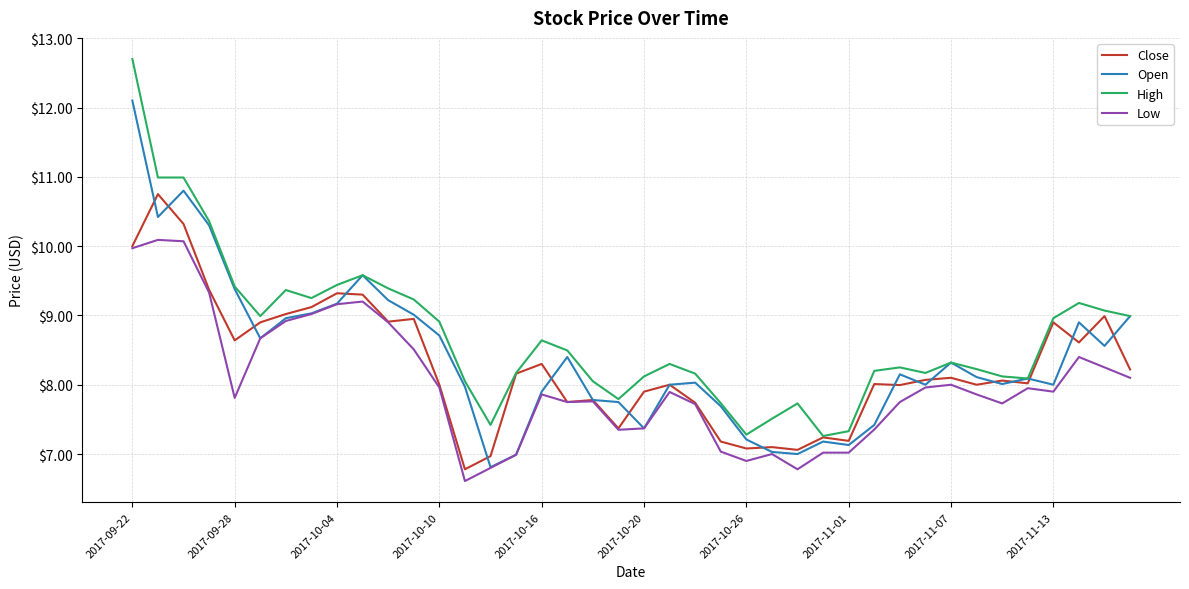

What is the lowest value of the Low series?

6.6